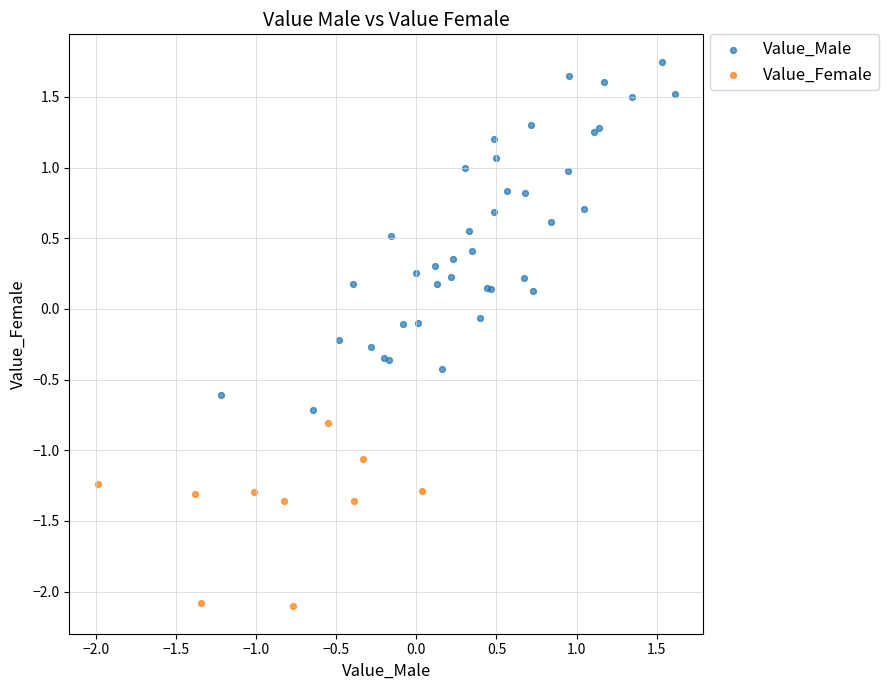

Which series has the largest Y range (max minus min)?

Value_Male